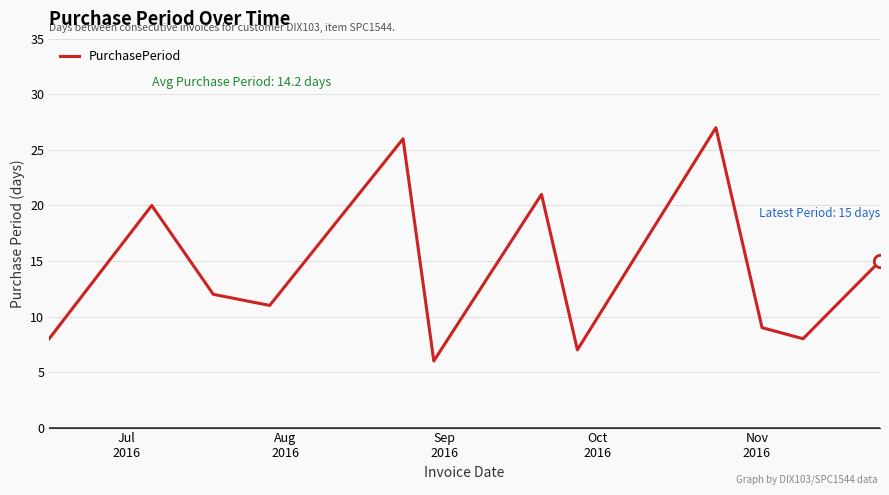

What is the difference between the maximum and minimum values?

21